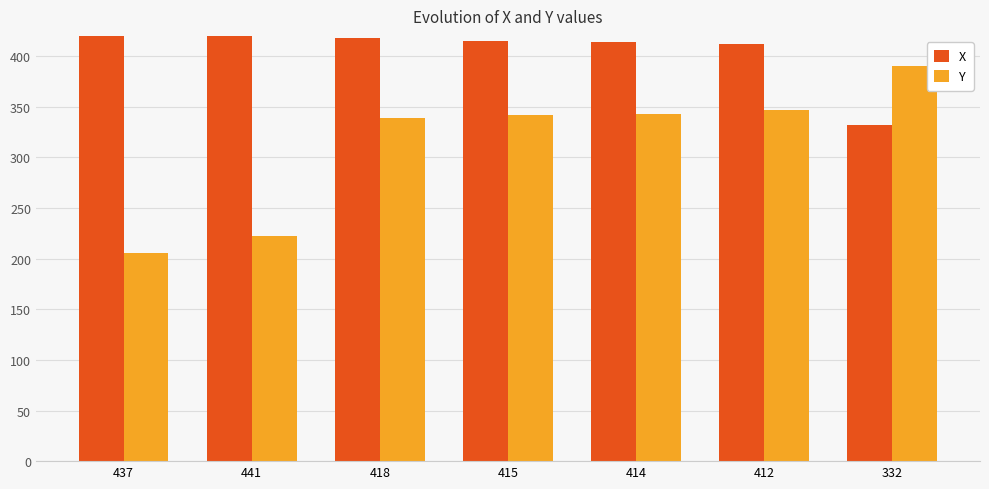

Between 414 and 412, which is larger?

414